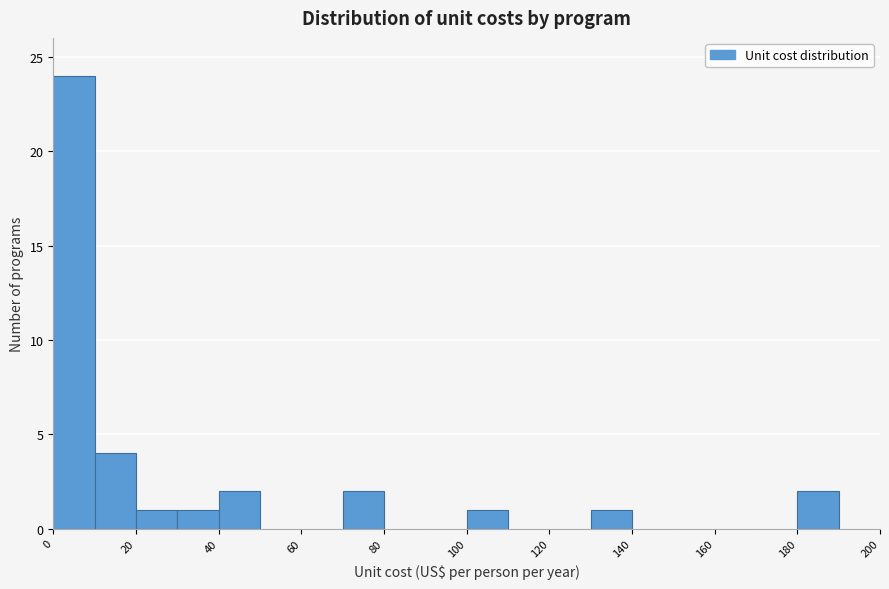

Reading left to right, list every bar in this chart as the range it spans on the x-axis followed by its height. The values are not printed on the chart, so give them approximately, as read against the axis.

0 to 10: 24
10 to 20: 4
20 to 30: 1
30 to 40: 1
40 to 50: 2
50 to 60: 0
60 to 70: 0
70 to 80: 2
80 to 90: 0
90 to 100: 0
100 to 110: 1
110 to 120: 0
120 to 130: 0
130 to 140: 1
140 to 150: 0
150 to 160: 0
160 to 170: 0
170 to 180: 0
180 to 190: 2
190 to 200: 0